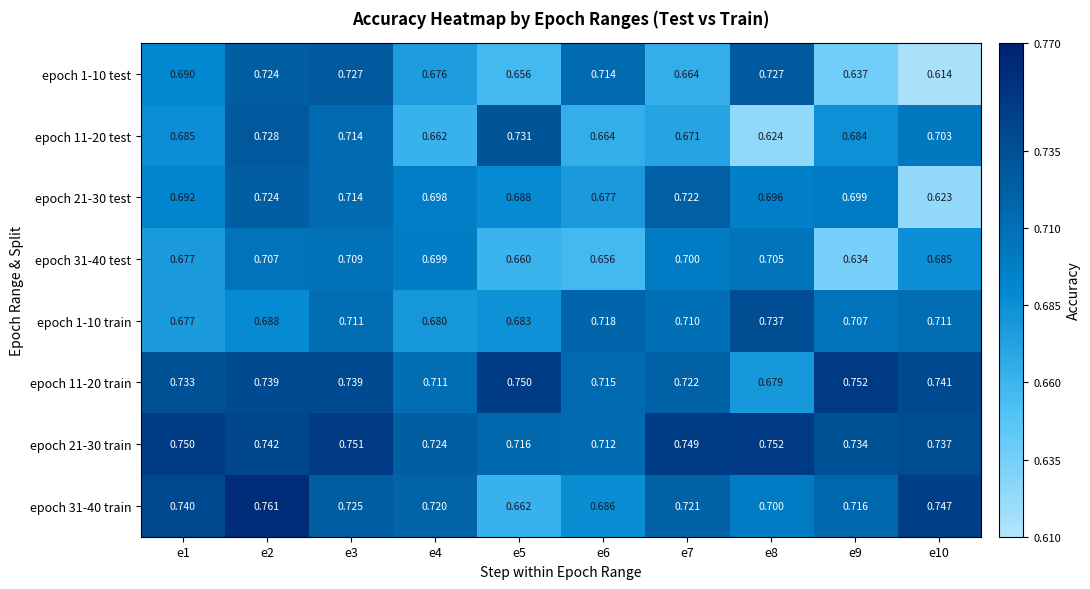

Rank the series at e8 from lowest to highest value.

epoch 11-20 test, epoch 11-20 train, epoch 21-30 test, epoch 31-40 train, epoch 31-40 test, epoch 1-10 test, epoch 1-10 train, epoch 21-30 train